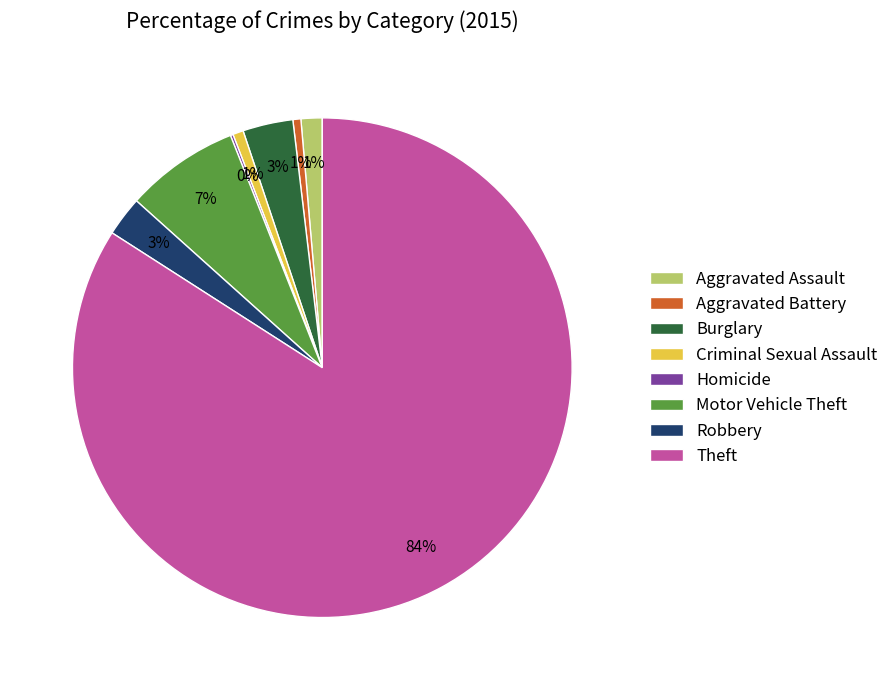

Is there any slice that represents more than half of the pie?

Yes